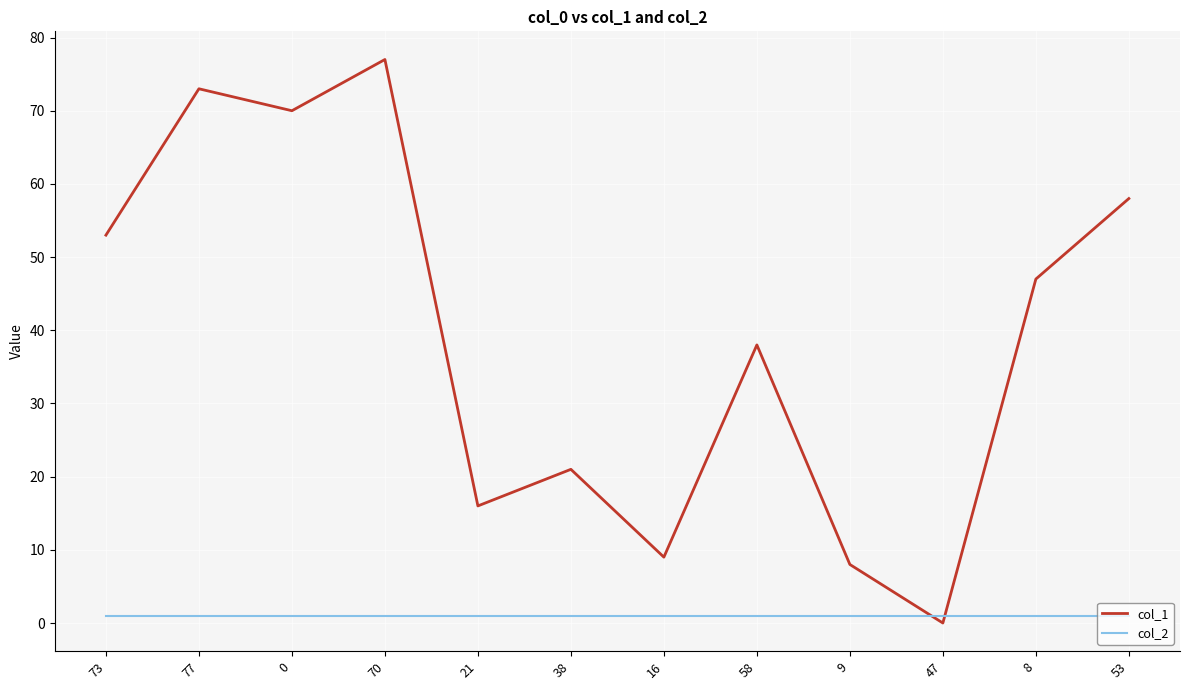

Does the chart display data point markers on the line(s)?

No